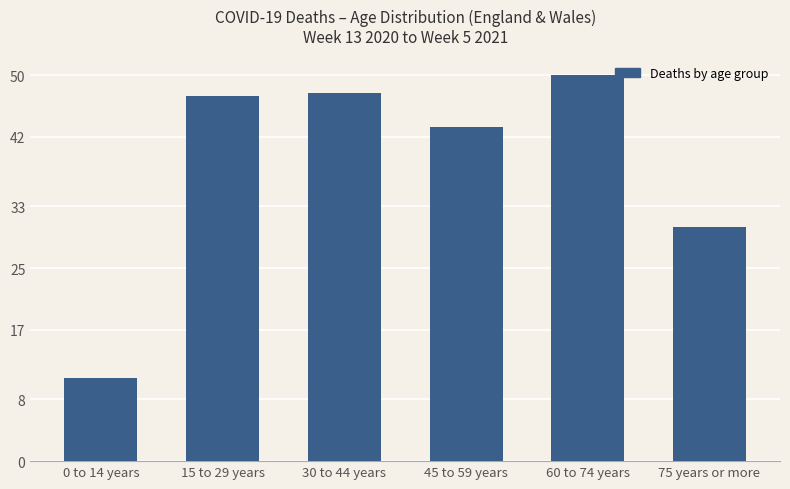

What is the label of the 4th bar from the right?

30 to 44 years